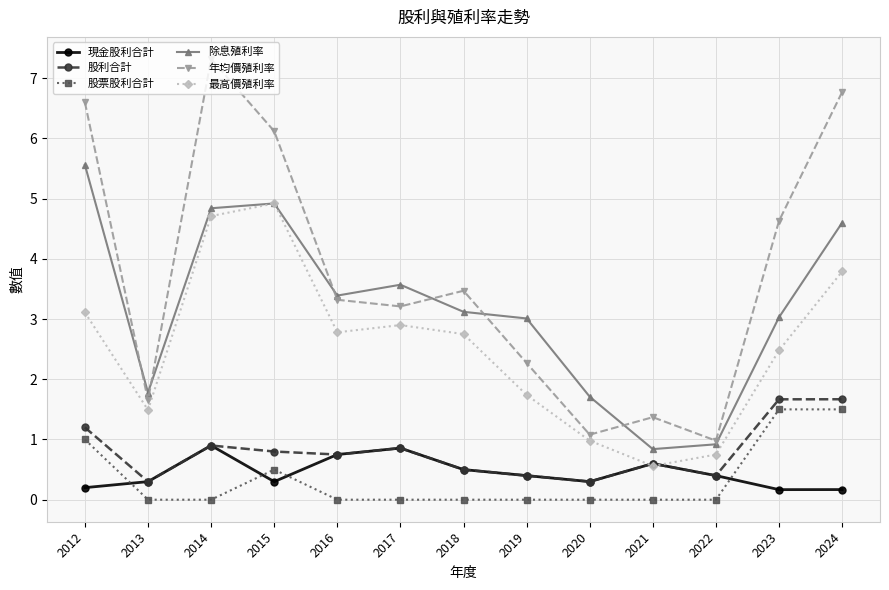

Which label corresponds to the largest value in the chart?

2014